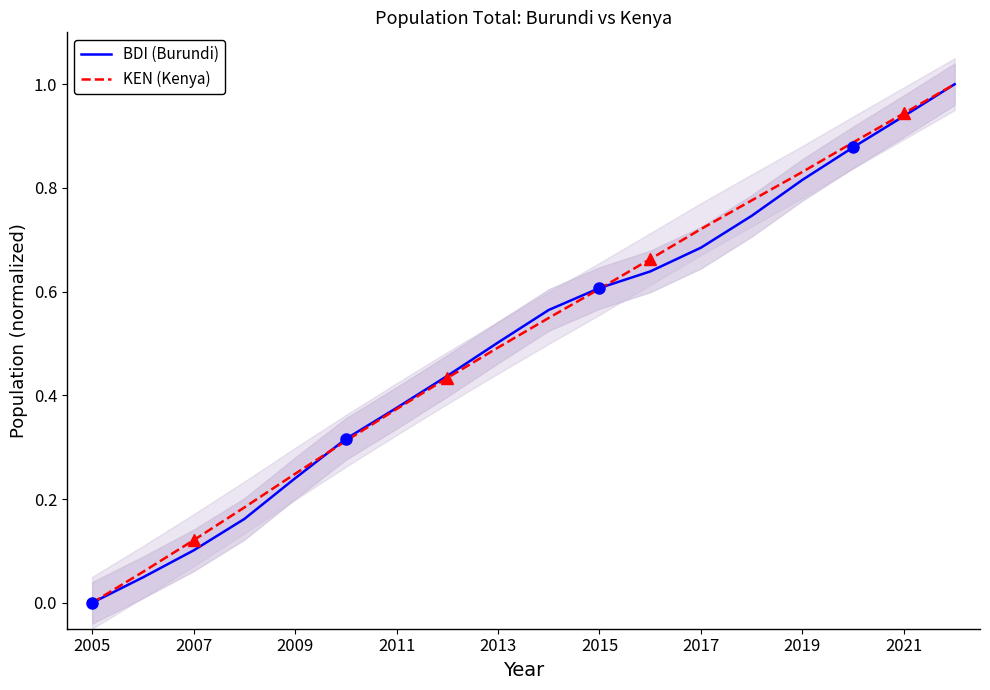

True or false: BDI (Burundi) and KEN (Kenya) intersect in this chart.

True